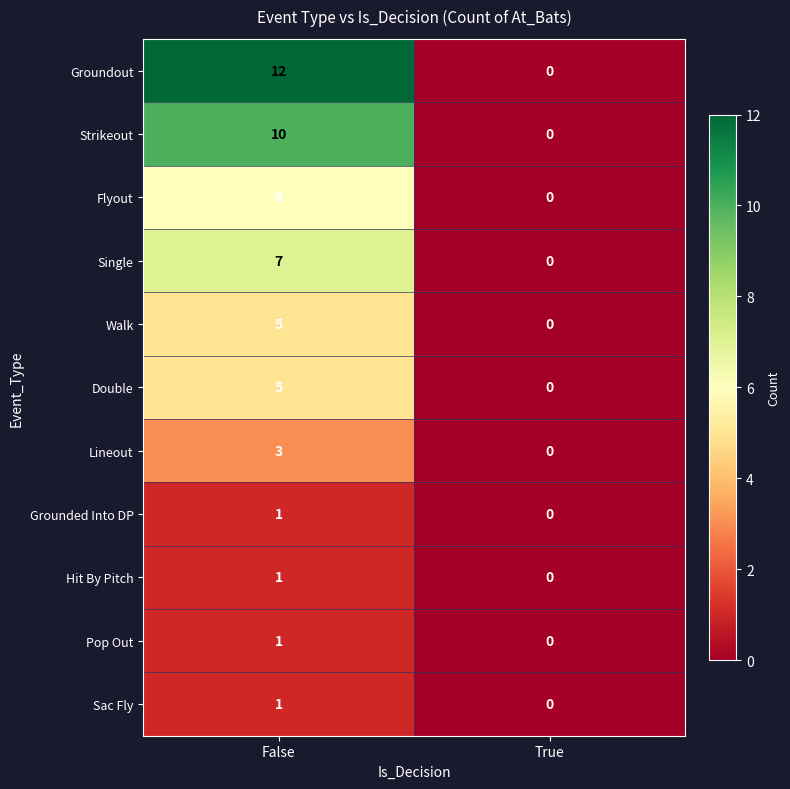

What is the average value of the Strikeout series?

5